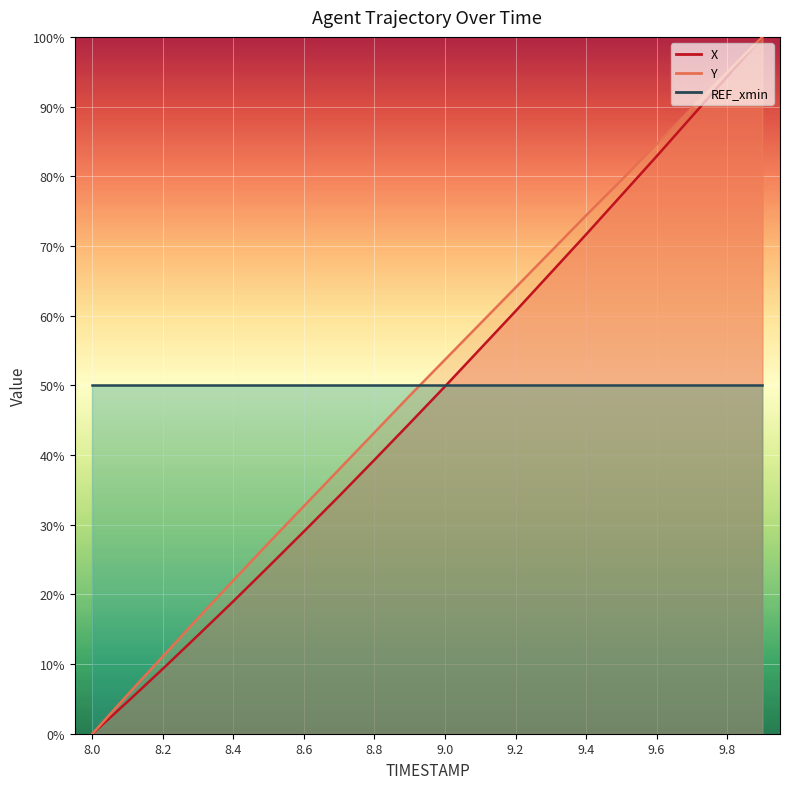

True or false: Y has more than 1 interior local peaks.

False